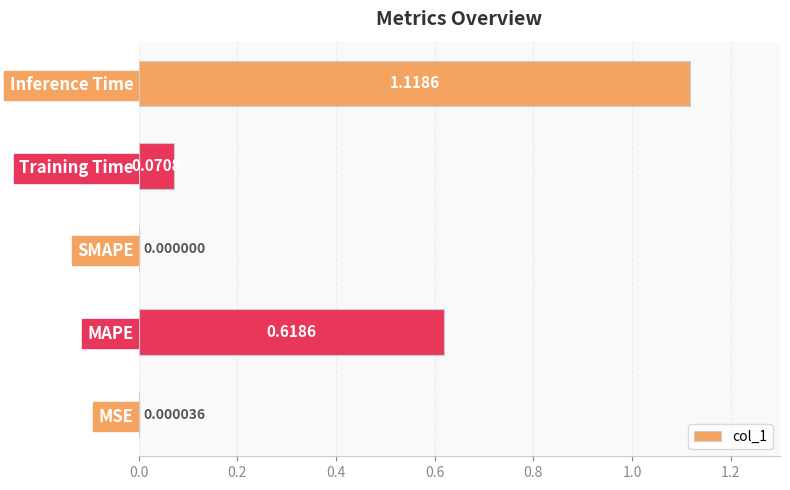

At which label is the value closest to 0?

SMAPE